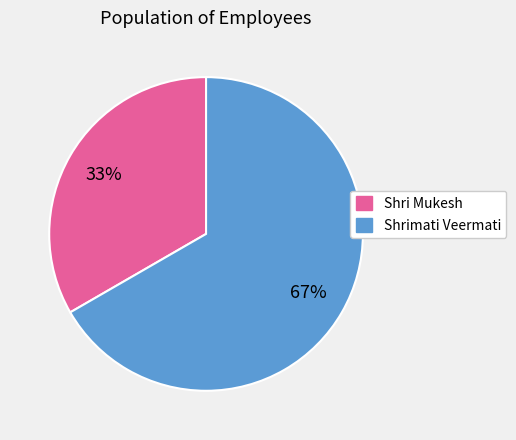

To the nearest percent, what is the average slice percentage?

50%